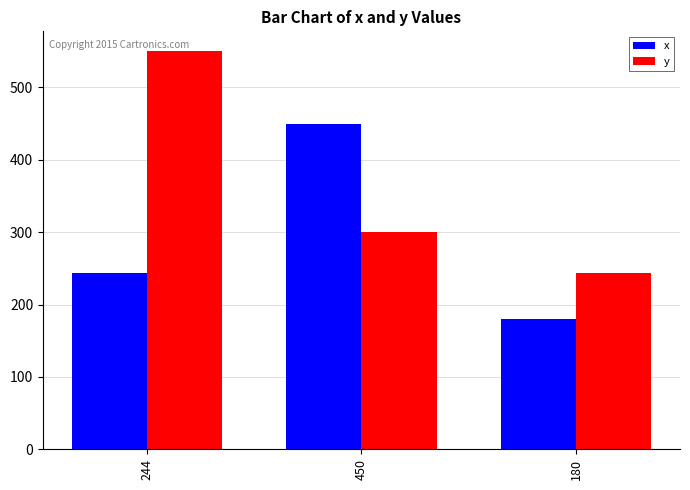

Which series has the widest spread of values?

y